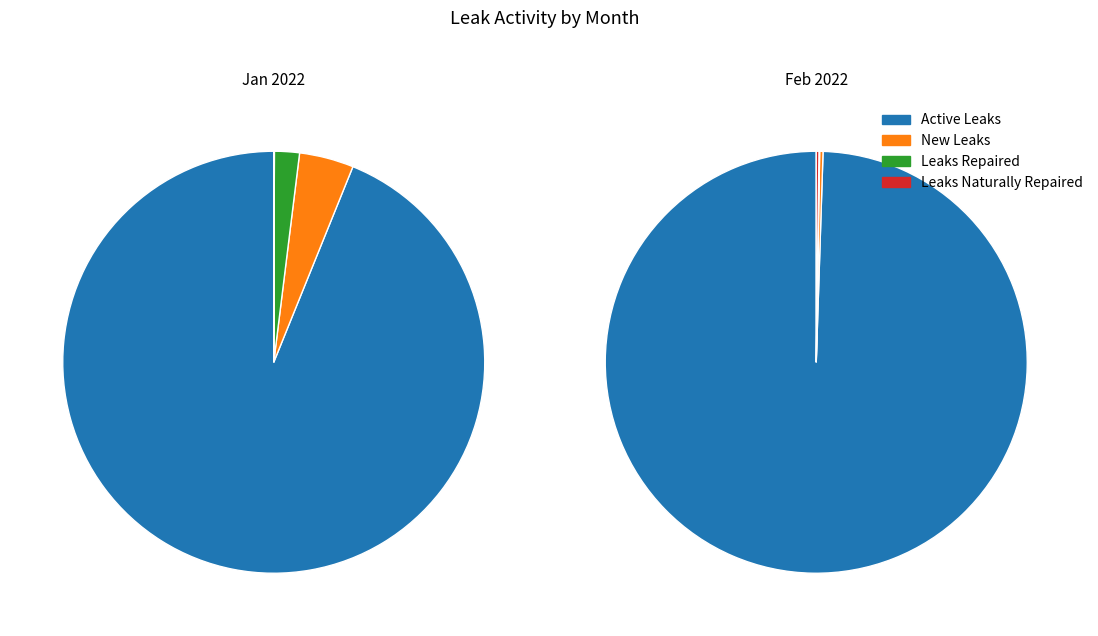

To the nearest percent, what percentage of the pie is 5?

5%